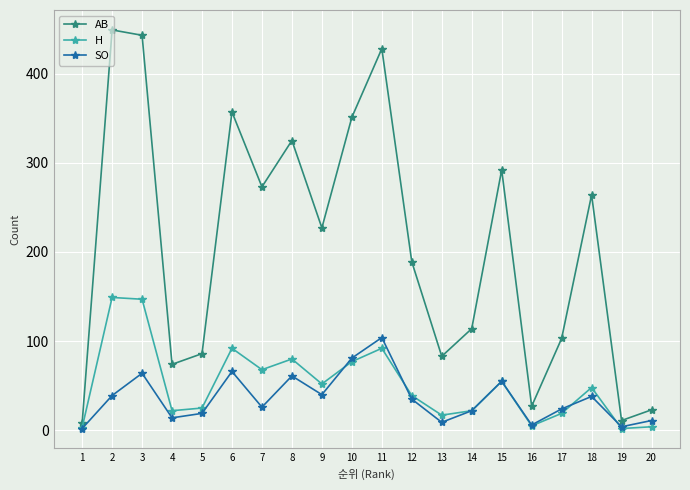

What is the value of the H point at the 18th from the left?

48